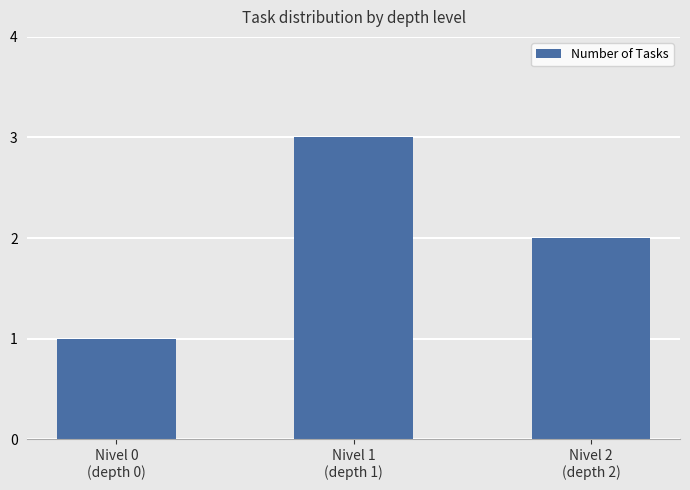

What is the sum of all values?

6